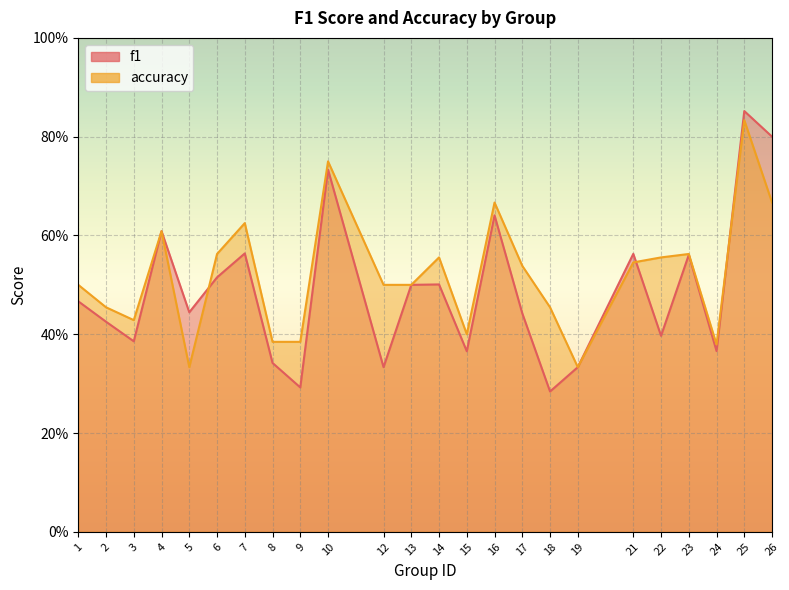

Which has a higher value, 13 or 3?

13